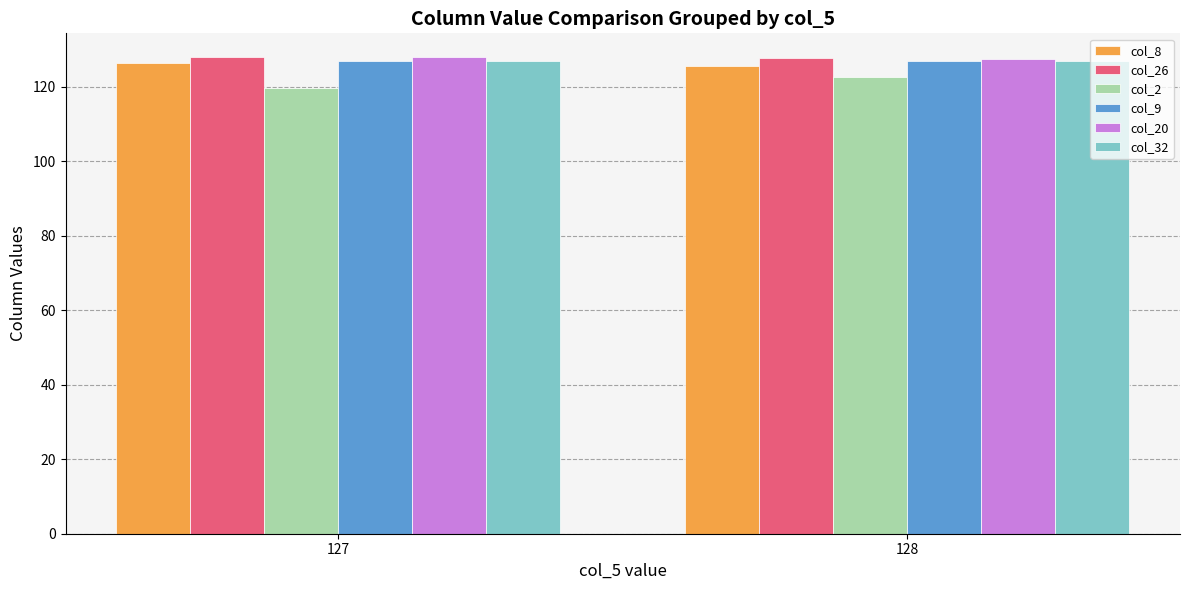

Is it true that col_2 equals 24.1 at 127?

False